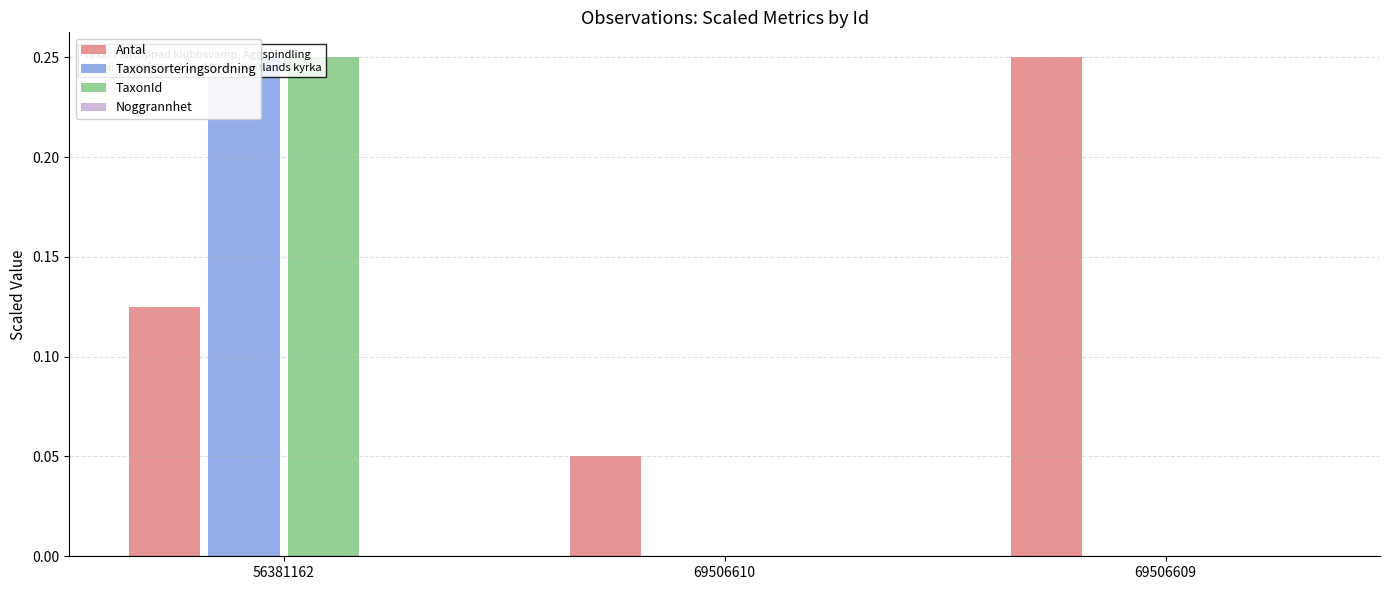

The TaxonId series shows 0.2 at 56381162. True or false?

False